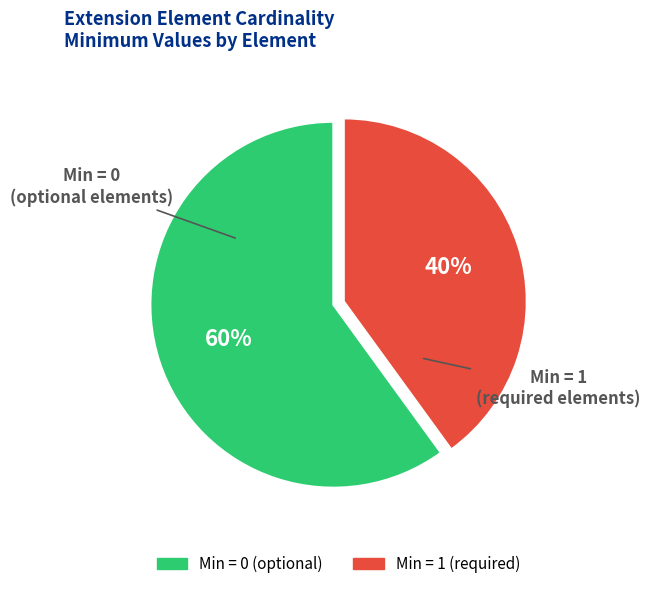

Does any single category account for the majority?

Yes